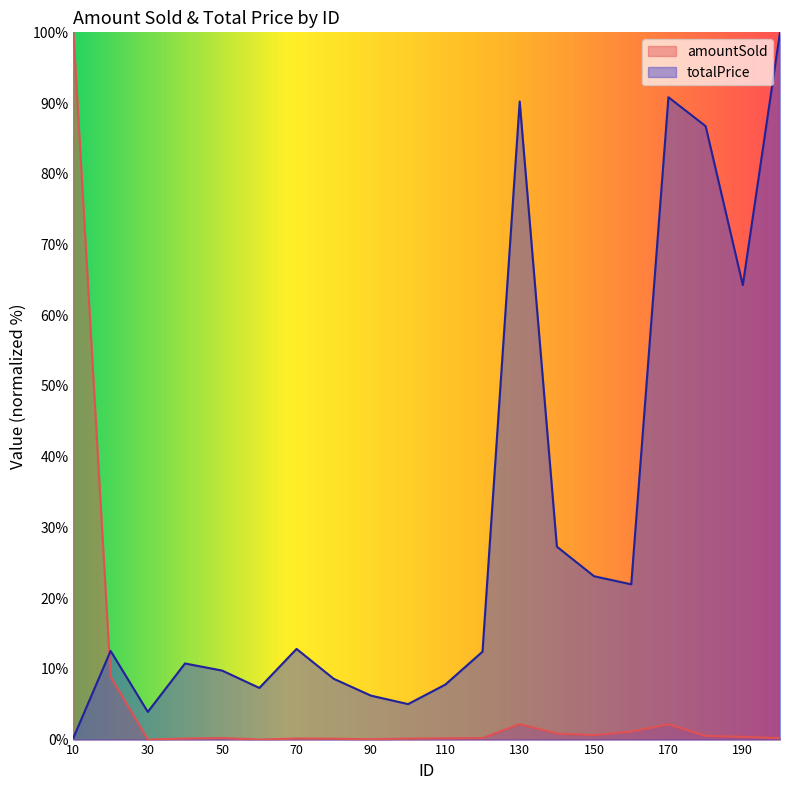

At how many categories does at least one series exceed 56?

6